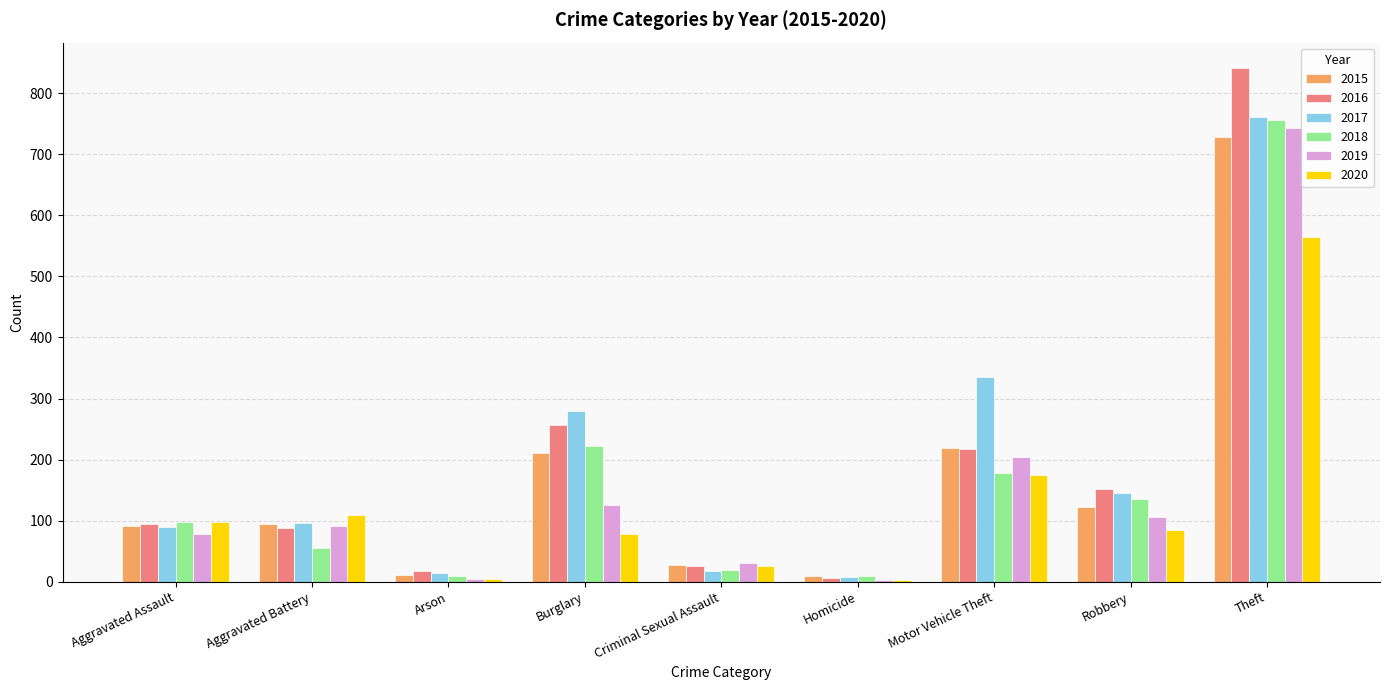

Is the value of 2018 at Homicide greater than the value of 2015 at Burglary?

No